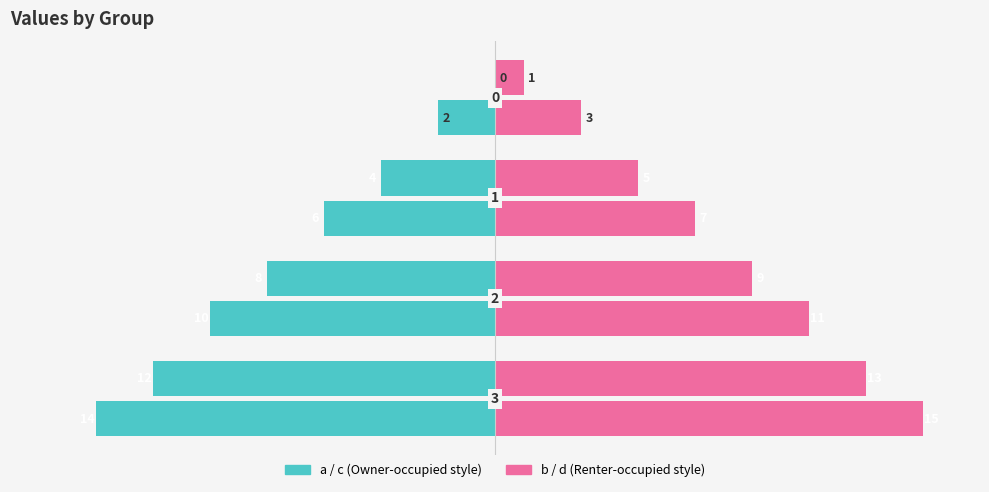

How many series are shown in this chart?

4